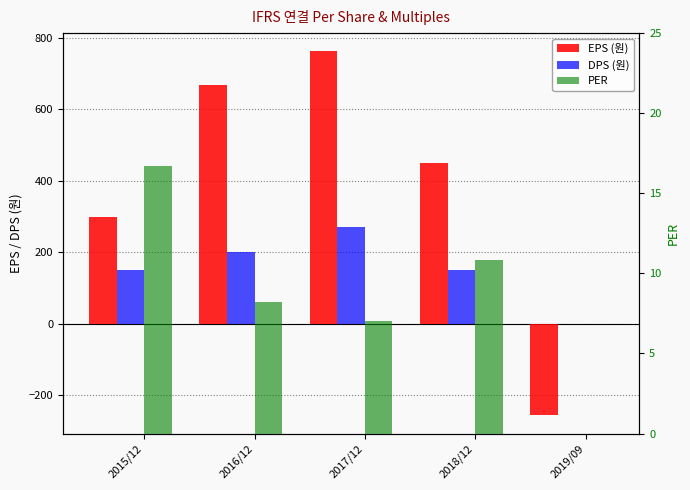

Is the value of PER at 2016/12 greater than the value of DPS (원) at 2015/12?

No